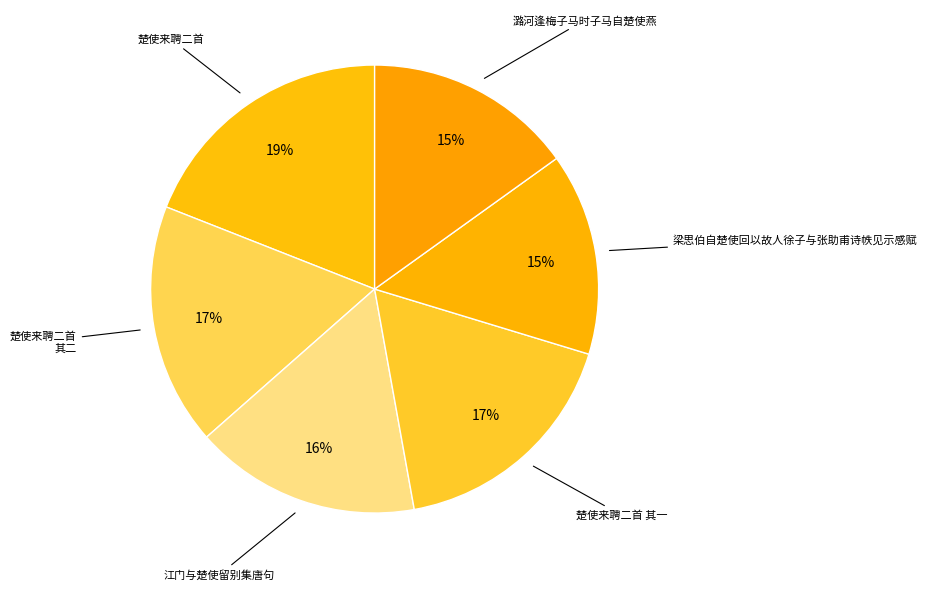

How many slices are in this pie chart?

6